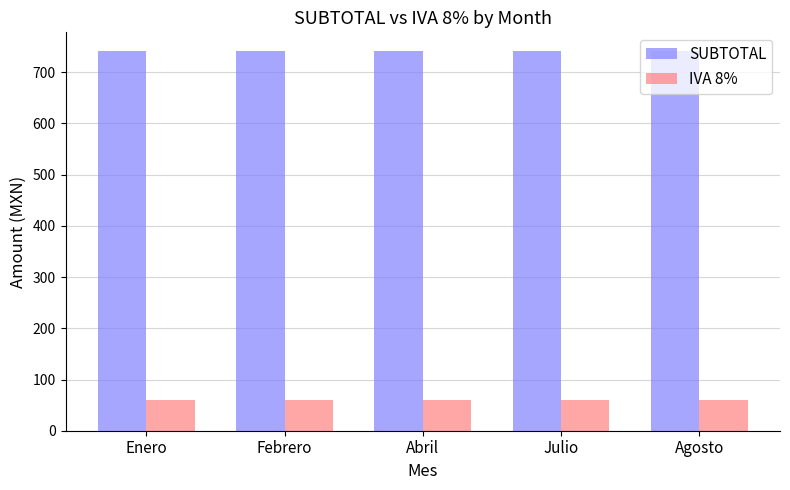

What is the difference between the highest and lowest values at Julio?

681.6